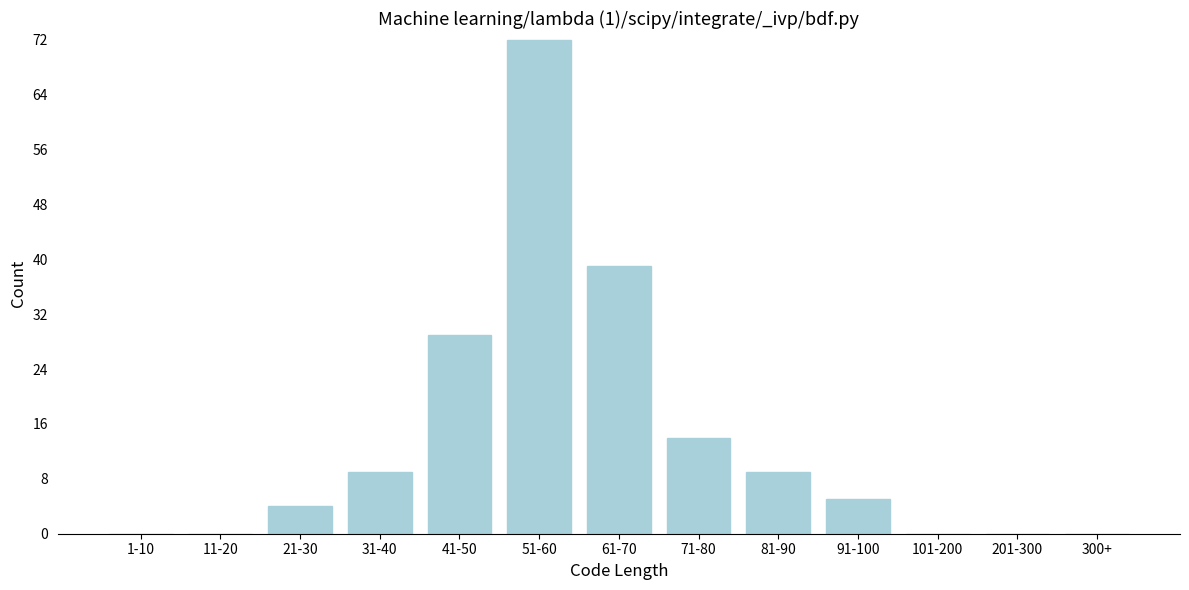

Reading right to left, extract all data points from this chart.

300+=0	201-300=0	101-200=0	91-100=5	81-90=9	71-80=14	61-70=39	51-60=72	41-50=29	31-40=9	21-30=4	11-20=0	1-10=0